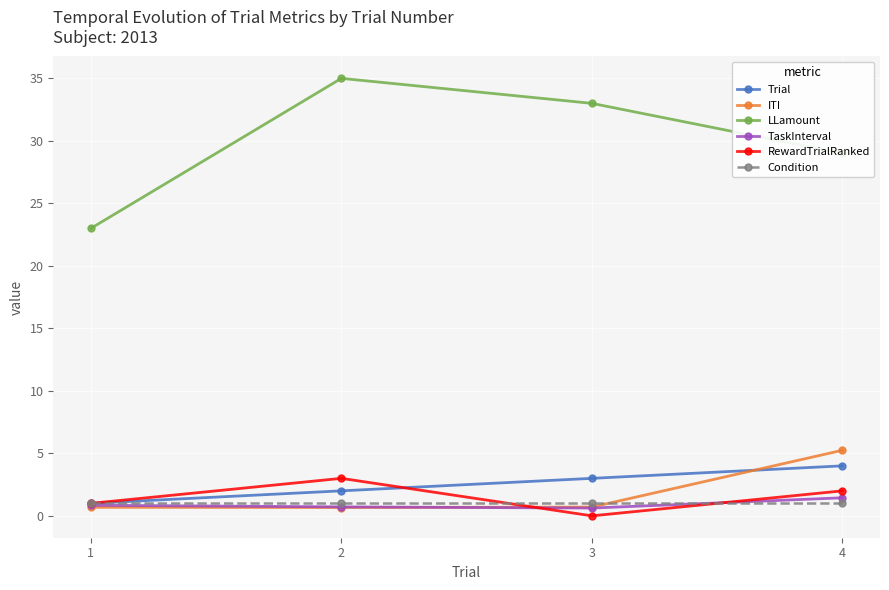

True or false: Trial and LLamount intersect in this chart.

False